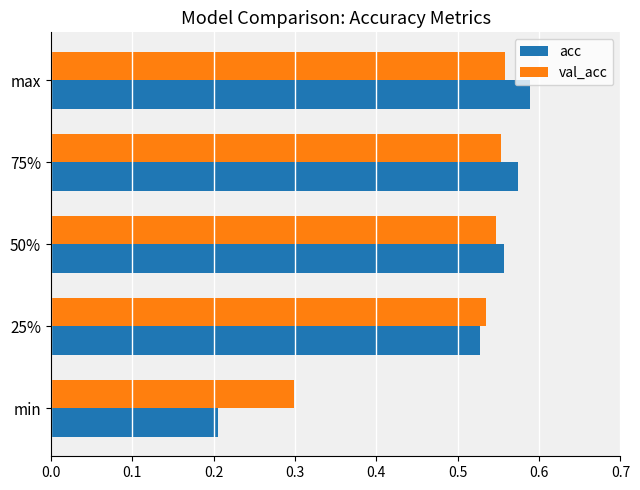

Which series changed the most between 25% and max?

acc